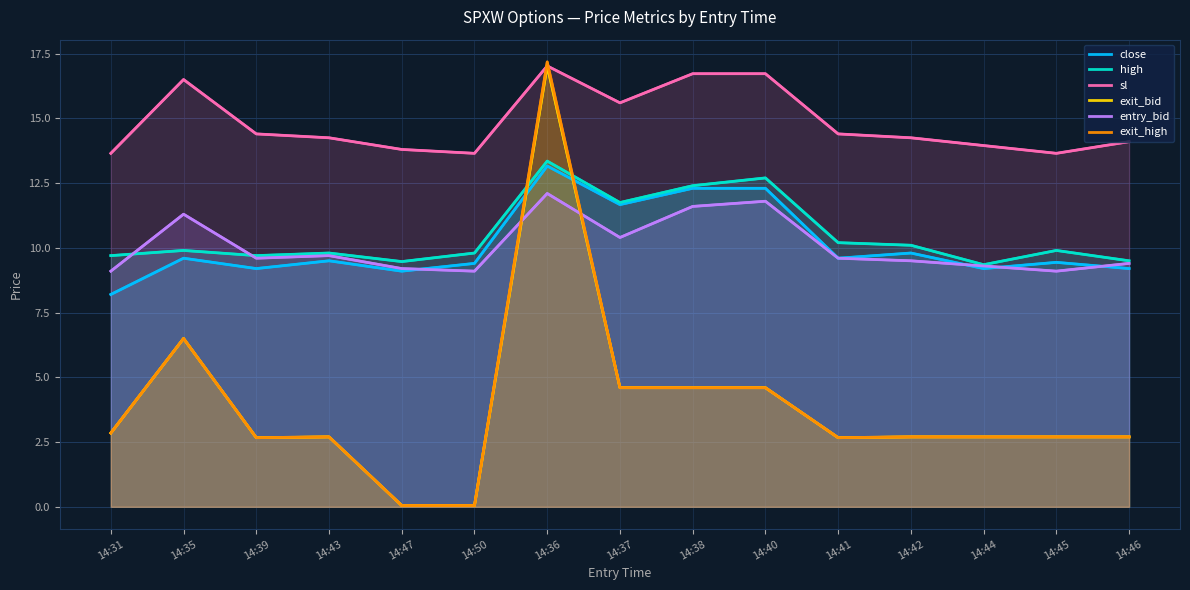

Between 14:36 and 14:41, which is larger?

14:36